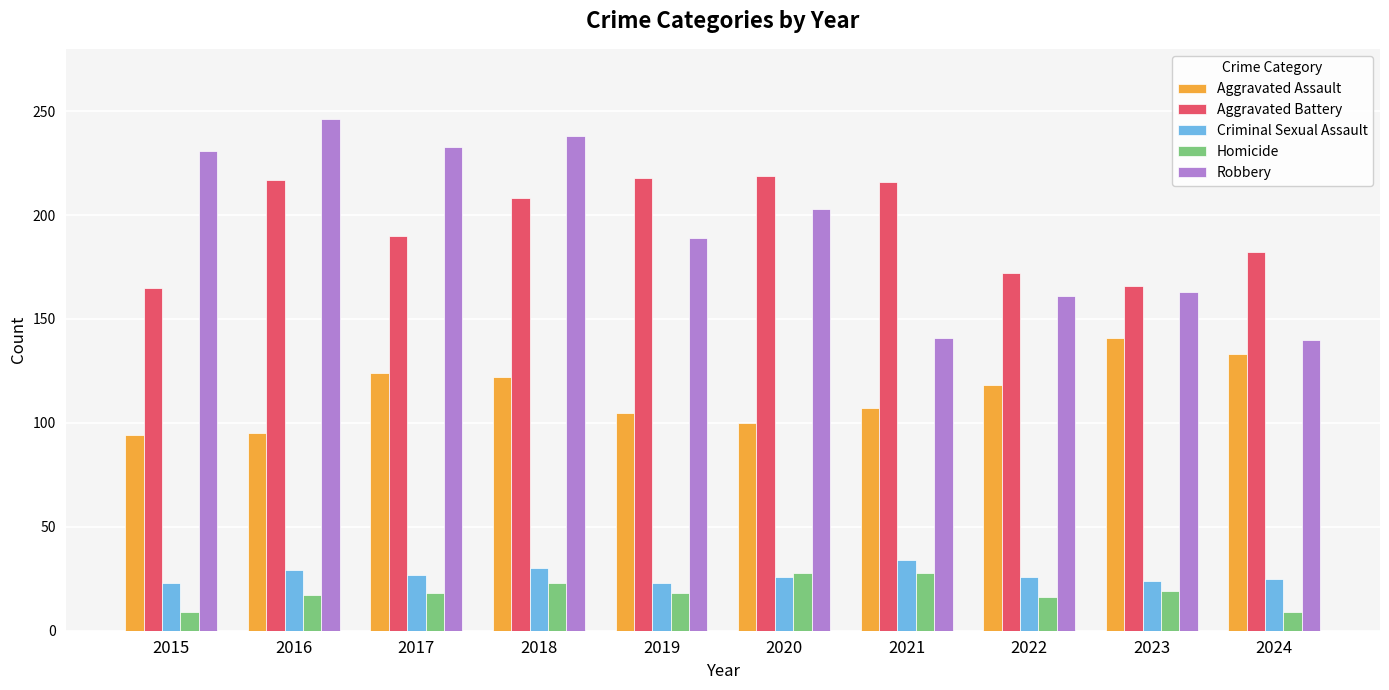

Rank the series by their maximum value, from lowest to highest.

Homicide, Criminal Sexual Assault, Aggravated Assault, Aggravated Battery, Robbery